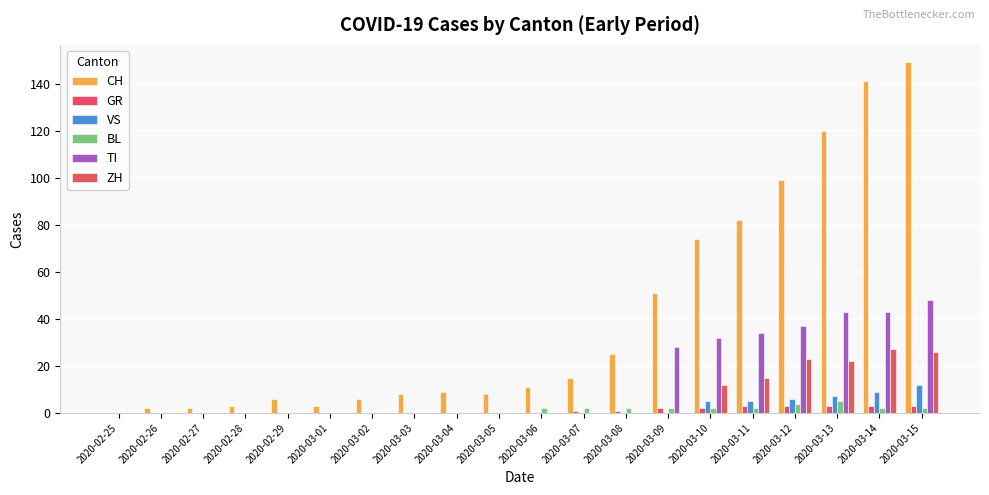

What is the spread (max minus min) of values at 2020-02-28?

3